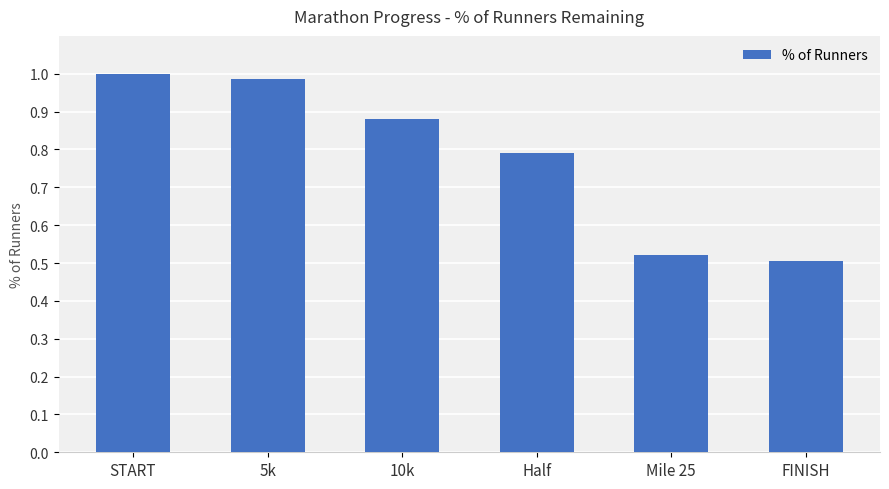

What is the change in value from 10k to FINISH?

-0.4